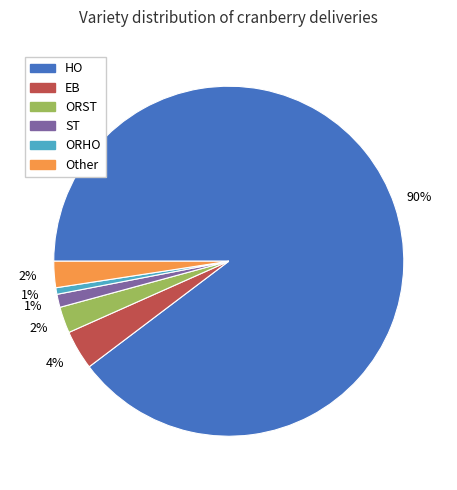

How many slices are in this pie chart?

6